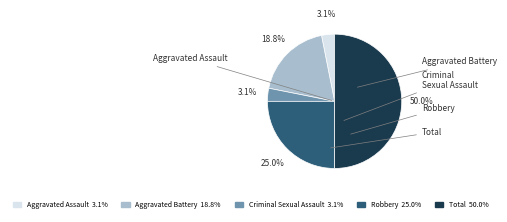

Is the sum of Aggravated Battery and Robbery greater than half?

No